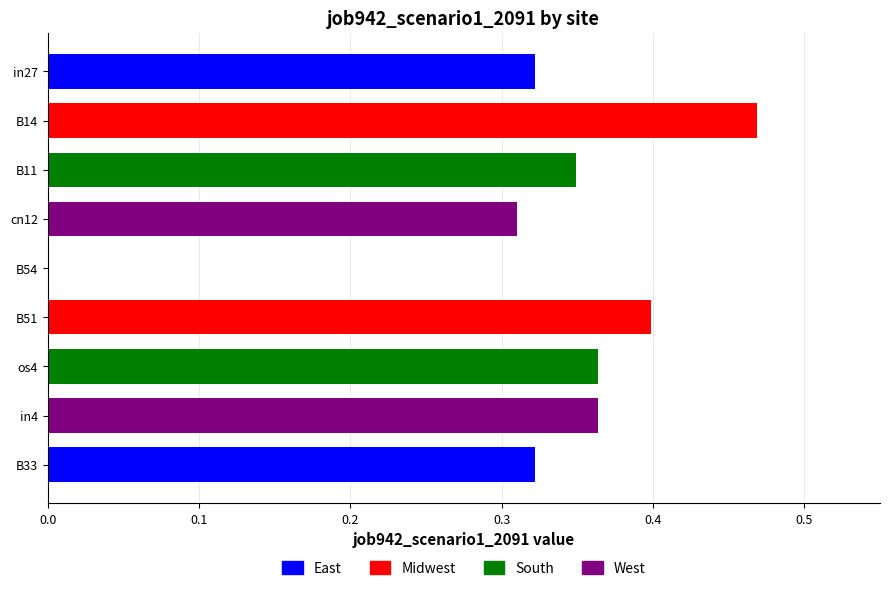

What is the sum of the values at in4 and B14?

0.8